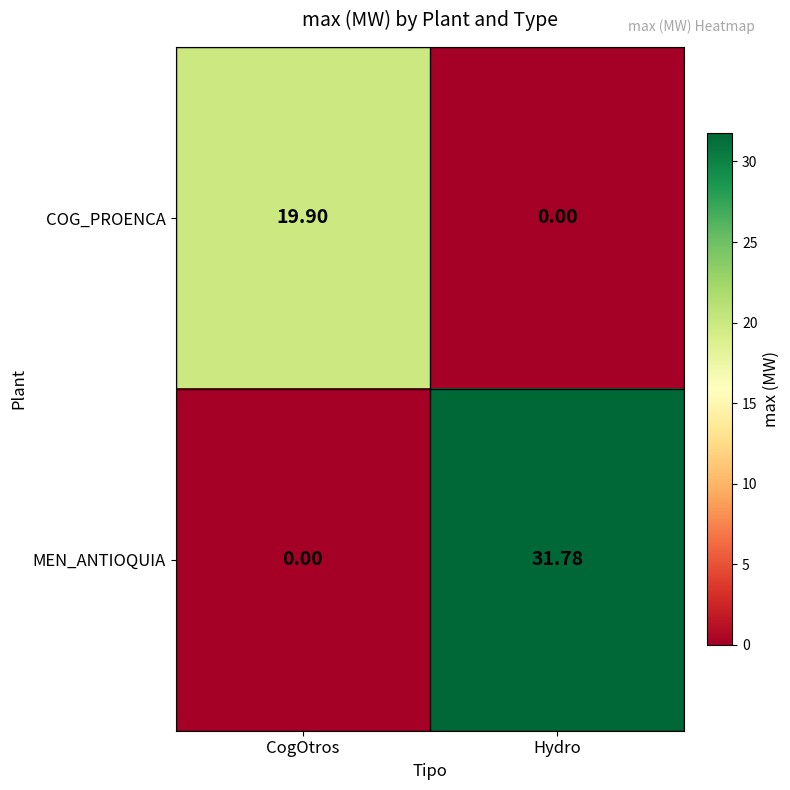

At which label is MEN_ANTIOQUIA closest to 15?

CogOtros